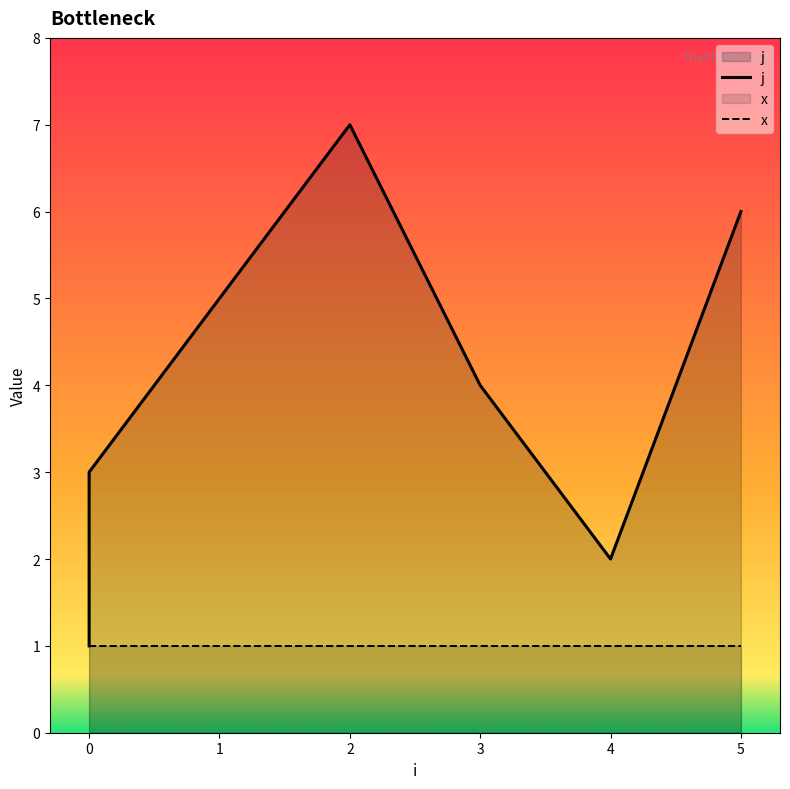

Rank the categories by value from highest to lowest.

2, 5, 1, 3, 0, 4, 0